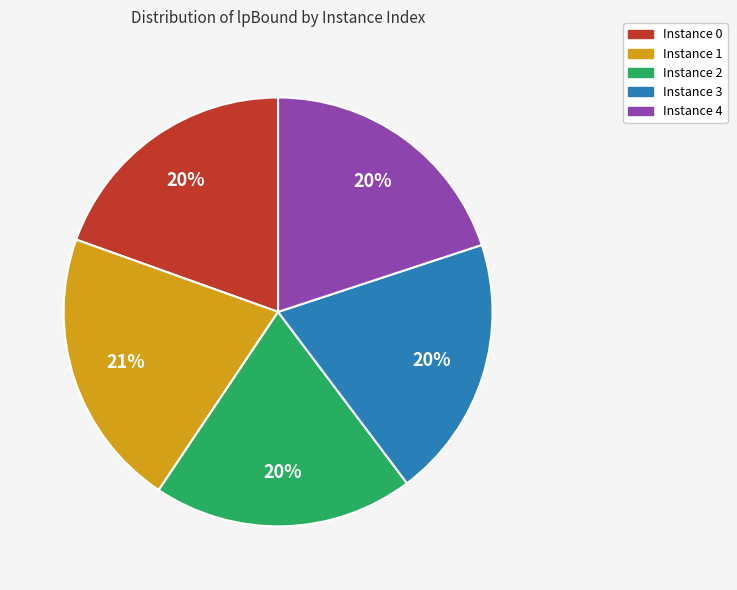

To the nearest percent, what is the average slice percentage?

20%